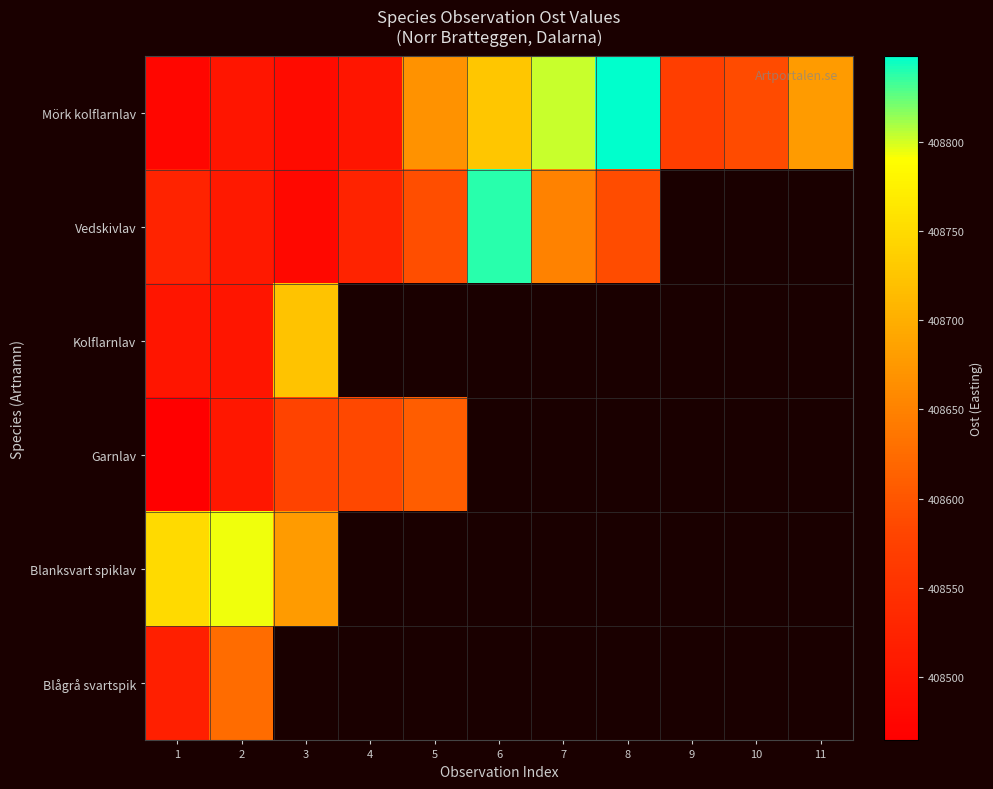

At which label does Vedskivlav reach its minimum?

3